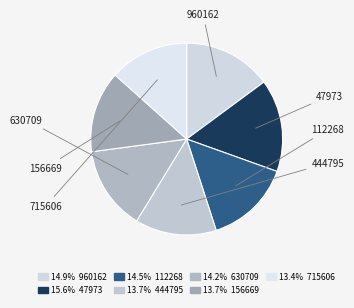

Count the number of slices in the pie.

7